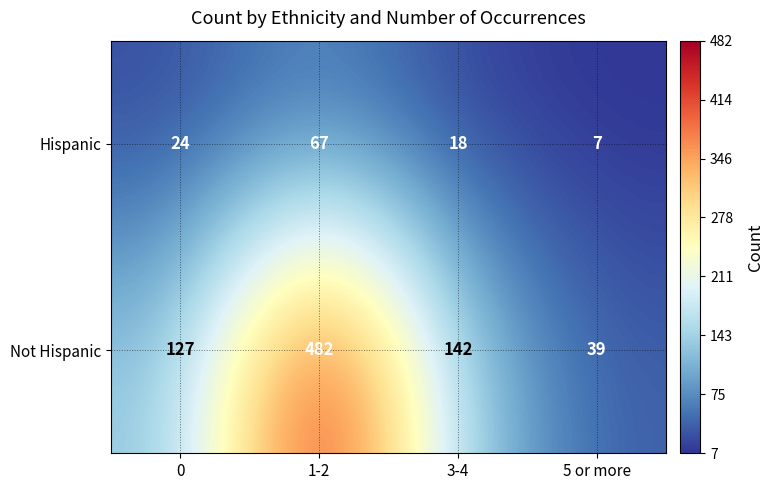

True or false: Hispanic has a value of 10 at 0.

False